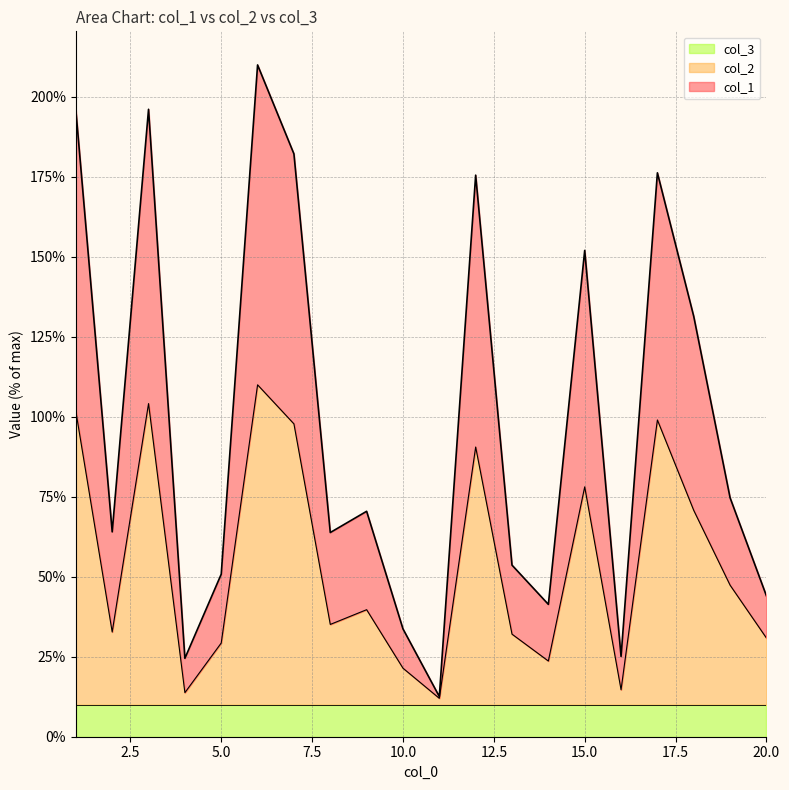

Does the chart have visible grid lines?

Yes